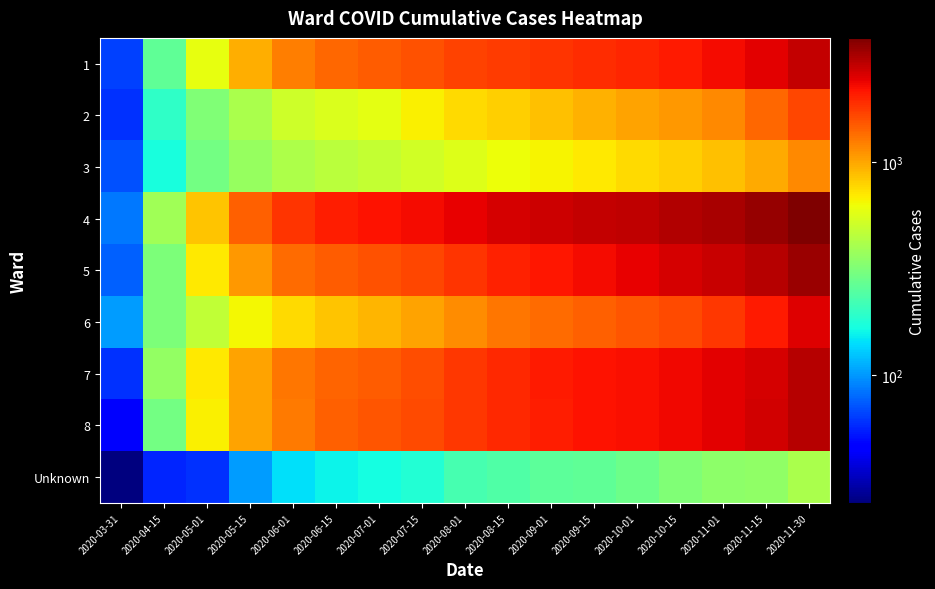

At which category does the chart reach its peak across all series?

2020-11-30